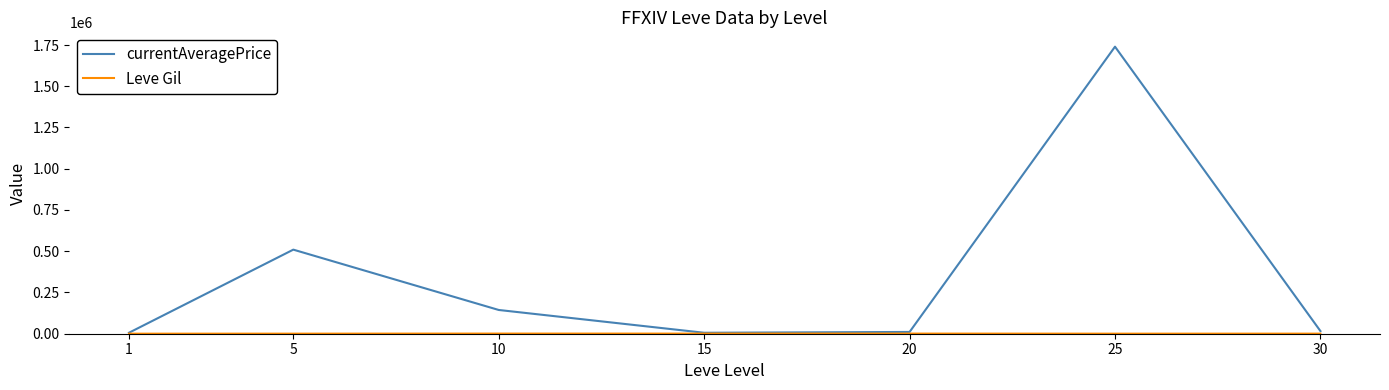

At which category is the sum across all series the highest?

25